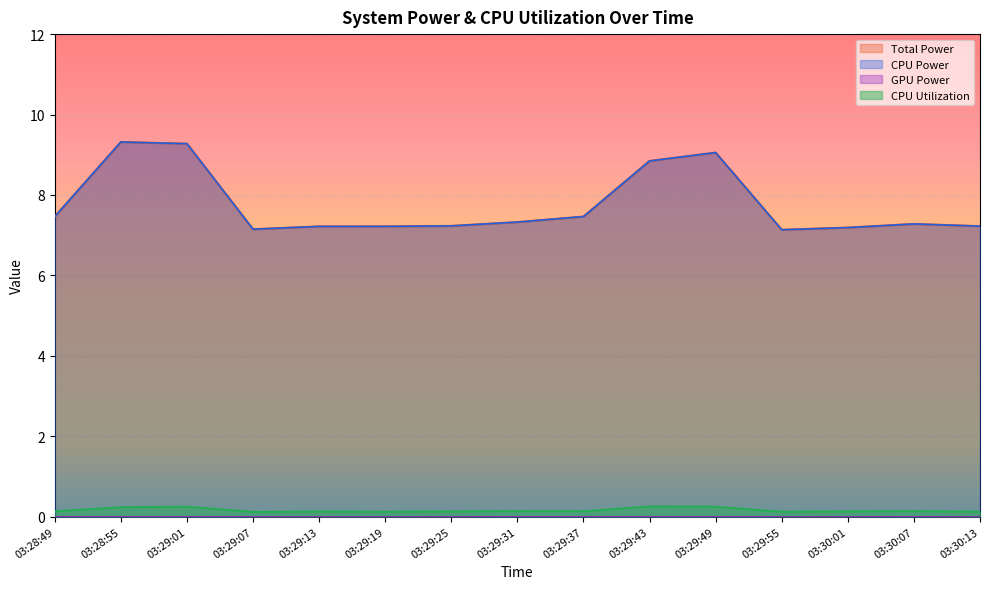

The value of CPU Utilization at 03:29:13 is 0.1. True or false?

True